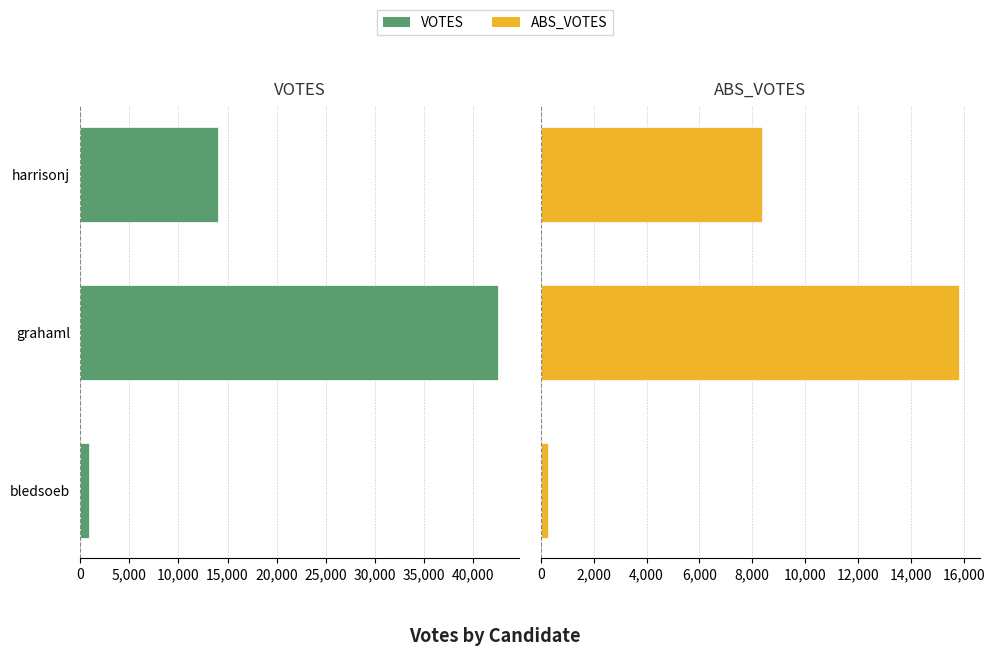

What is the value of the ABS_VOTES bar at the 1st from the left?

261